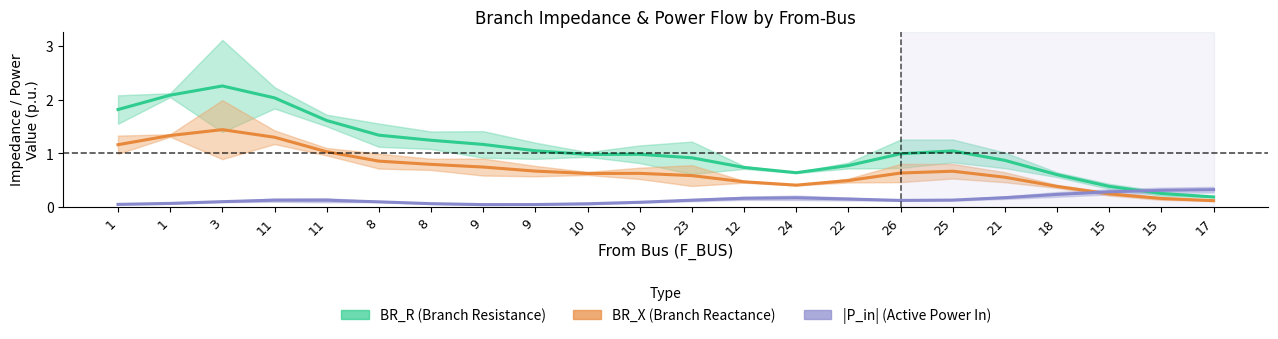

At which category is the sum across all series the highest?

3